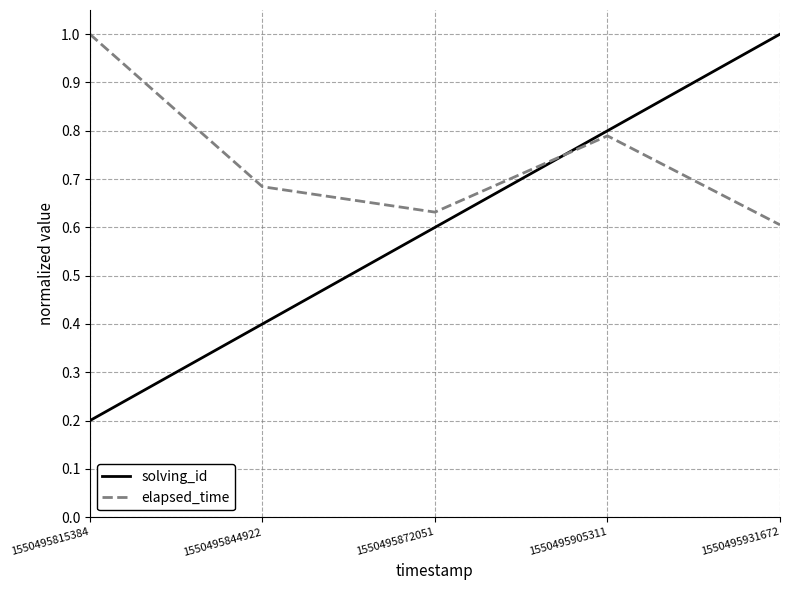

True or false: elapsed_time has a value of 1.0 at 1550495815384.

True